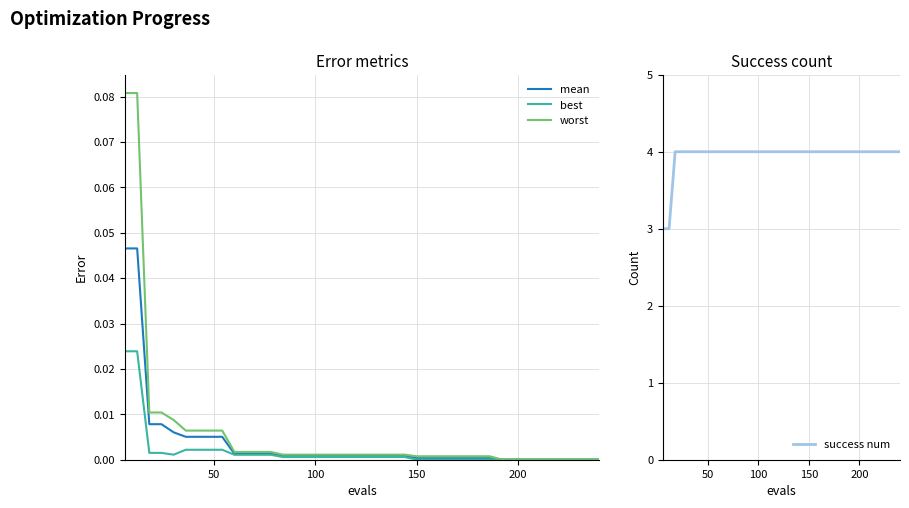

True or false: mean and best intersect in this chart.

False